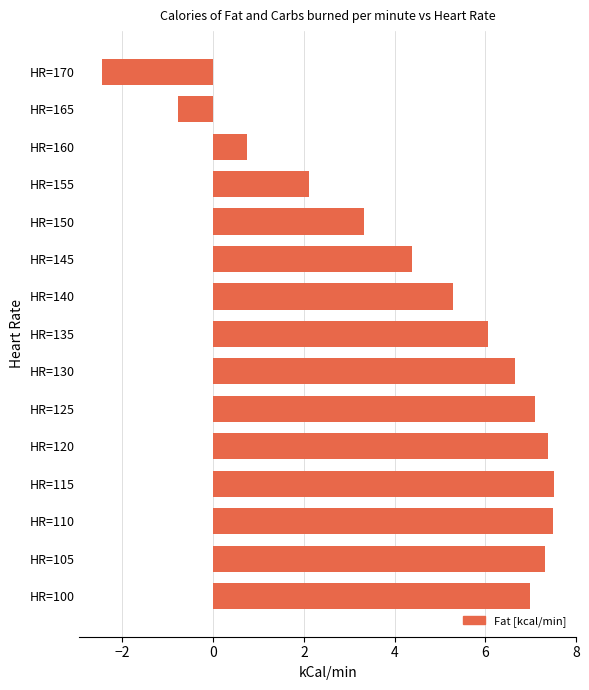

What is the change in value from HR=150 to HR=165?

-4.1